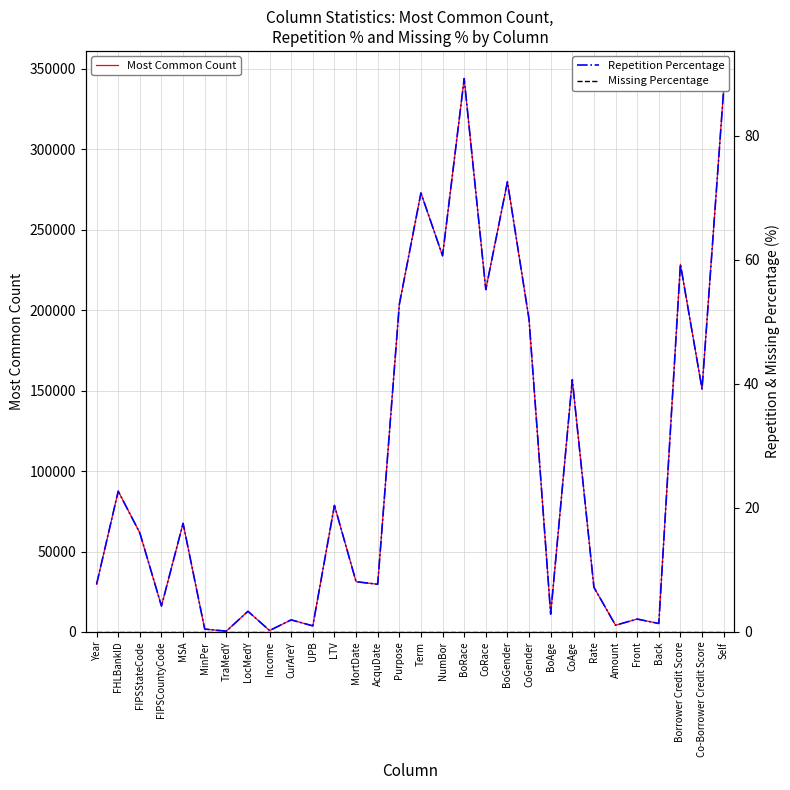

What are all the series names shown in the legend?

Most Common Count, Repetition Percentage, Missing Percentage